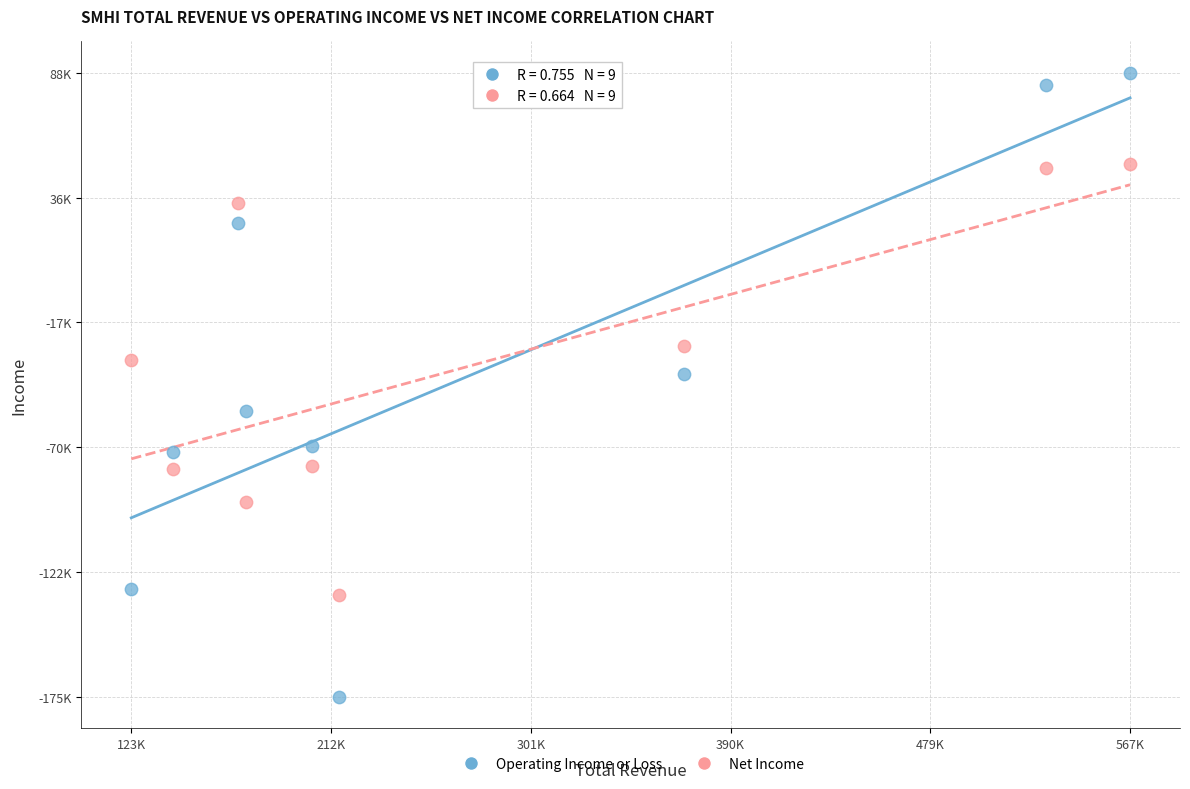

Which series reaches the maximum Y coordinate?

Operating Income or Loss